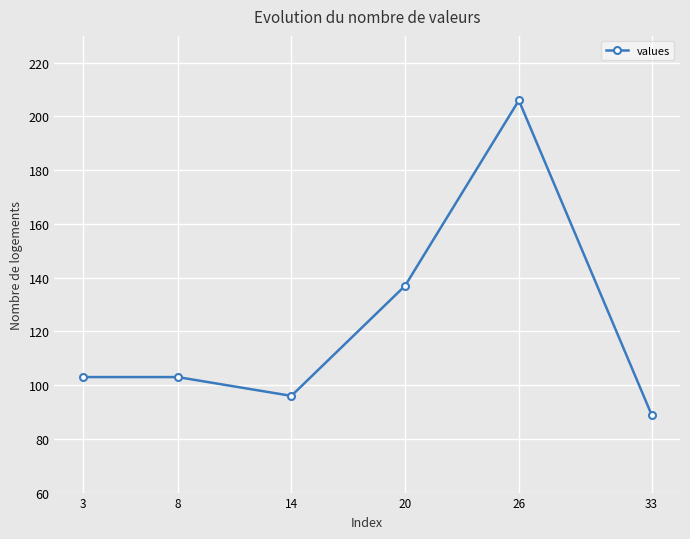

How many interior local valleys (lower than both neighbors) does the data have?

1